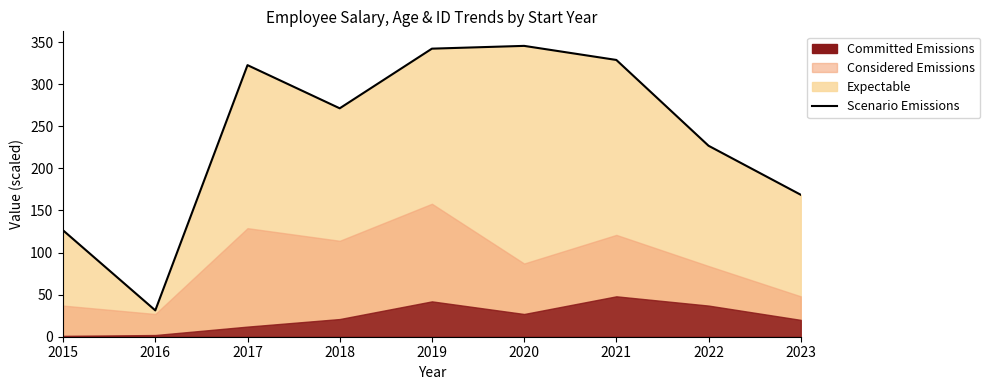

Read the value at 2022.

226.9